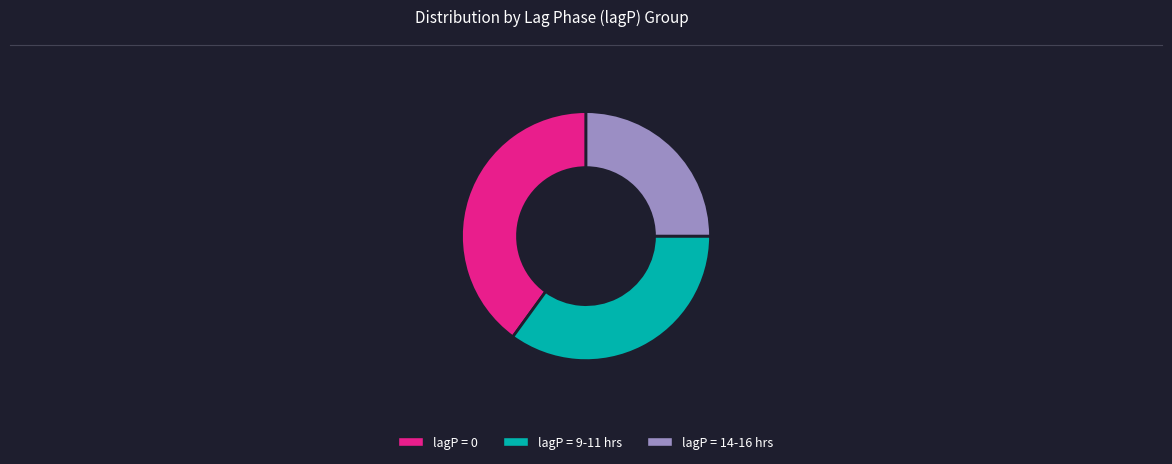

Combined, do lagP = 9-11 hrs and lagP = 0 account for over 50%?

Yes